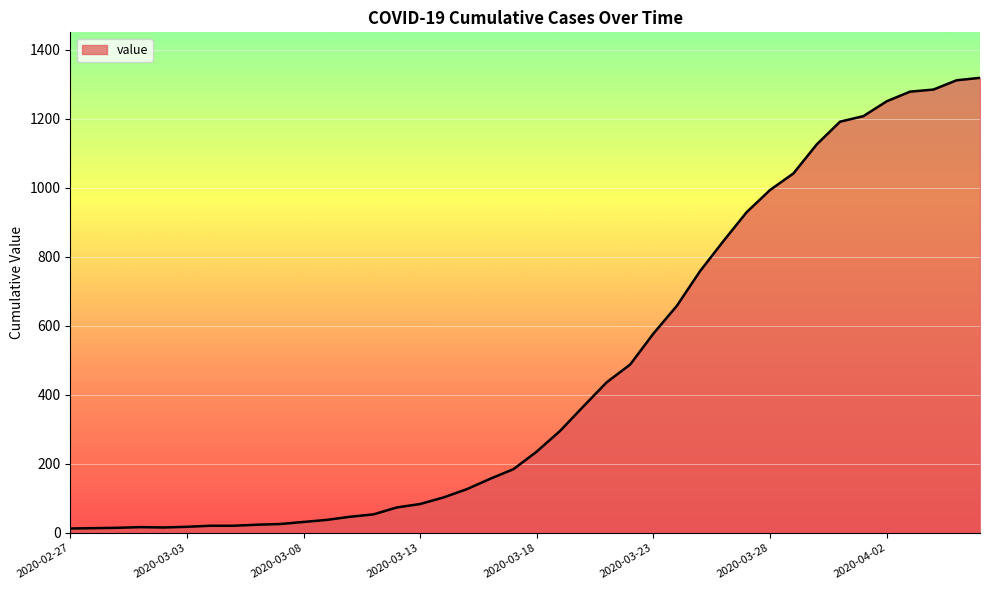

What is the difference between the maximum and minimum values?

1306